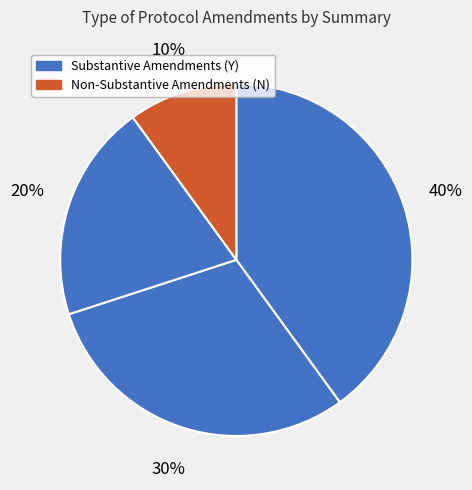

How many slices are in this pie chart?

4